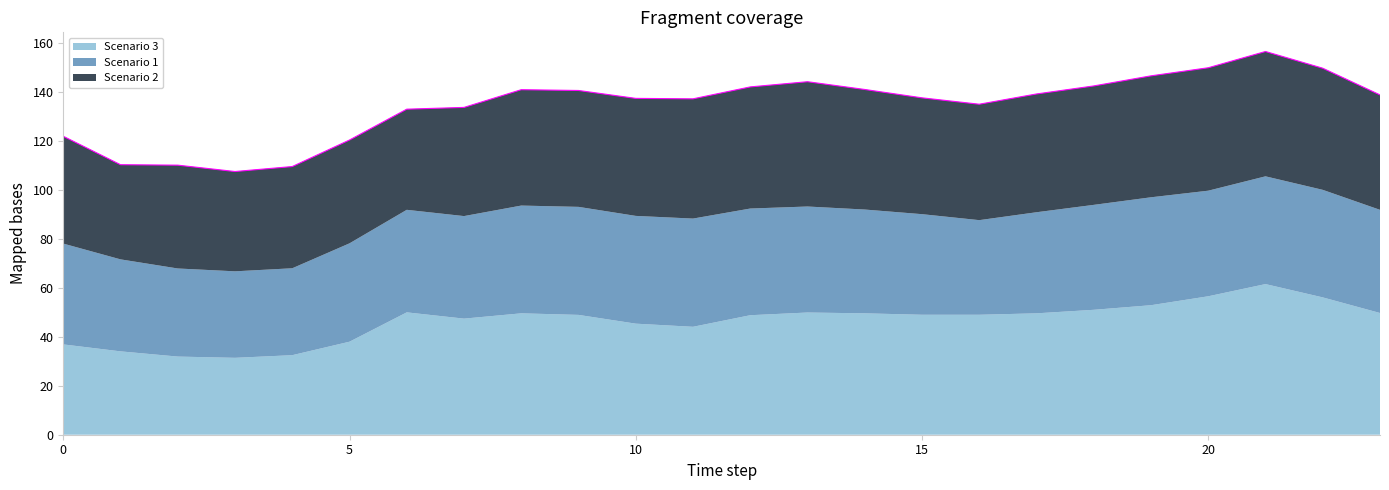

Between which two adjacent categories do Scenario 3 and Scenario 2 first intersect?

5 and 6